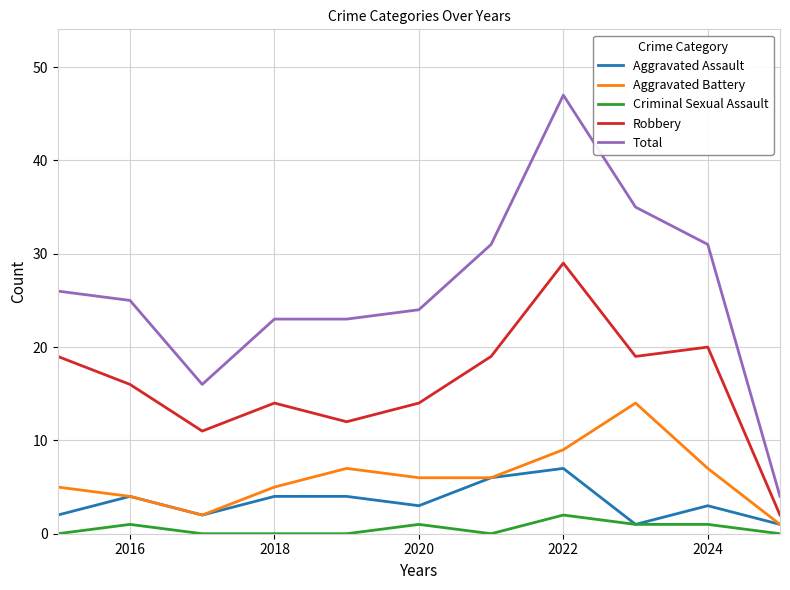

Which series has the widest spread of values?

Total